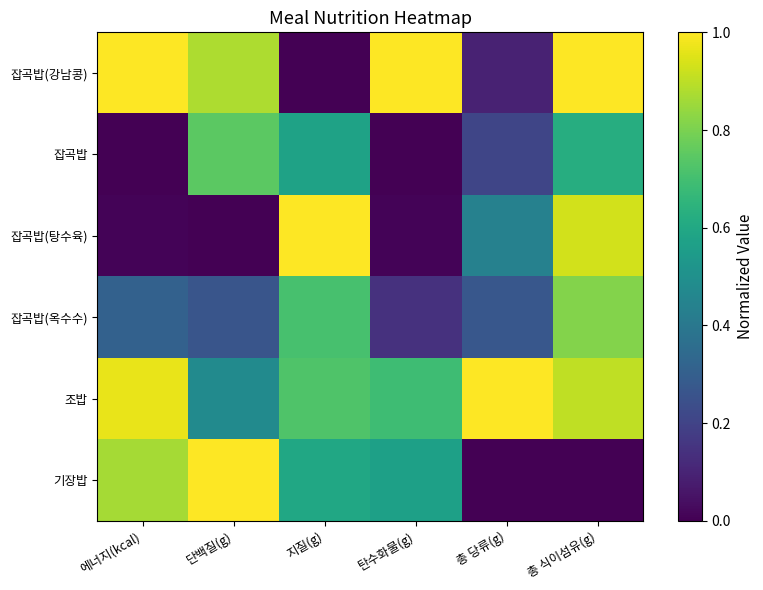

At which category is the sum across all series the highest?

총 식이섬유(g)